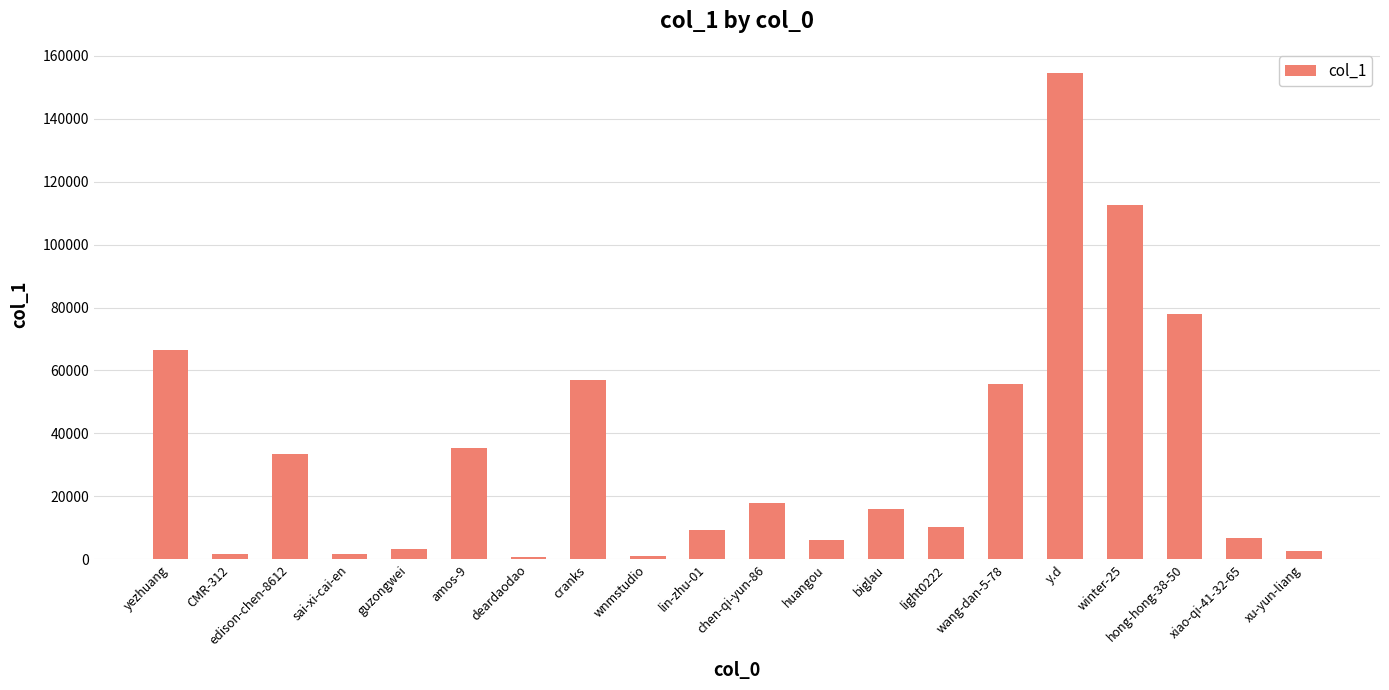

What is the label of the 10th bar from the left?

lin-zhu-01